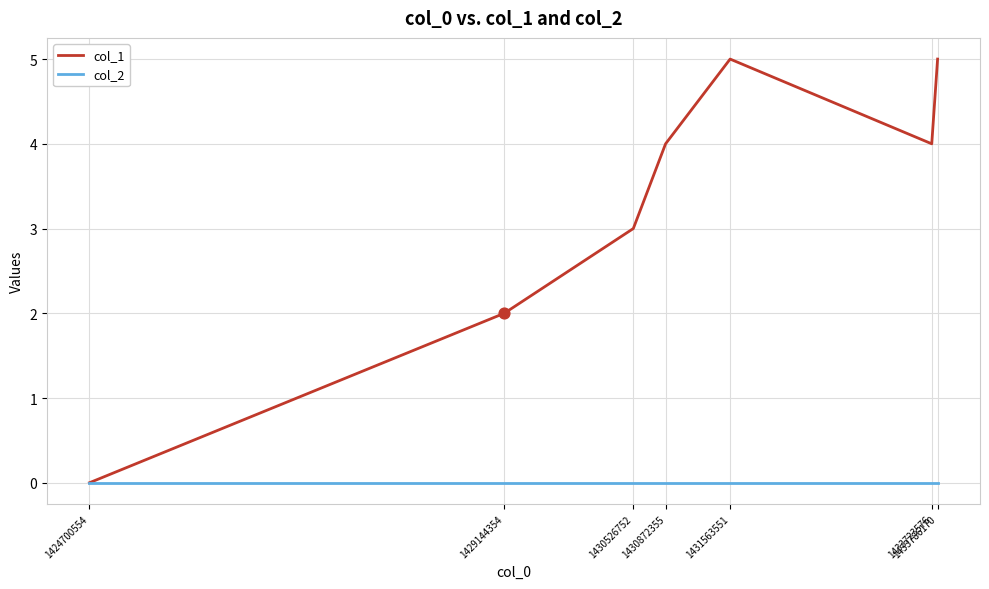

What is the total value across all series at 1433786170?

5